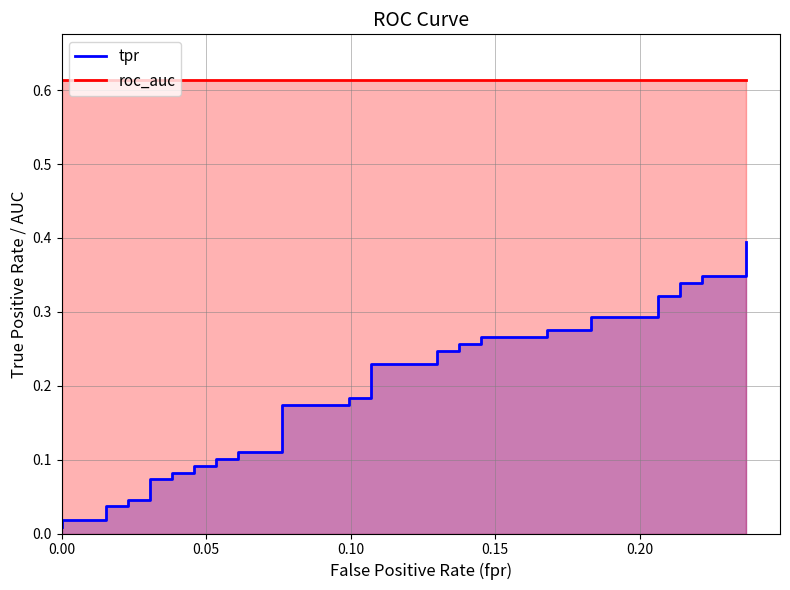

Reading left to right, what are all the values shown in this chart?

tpr: 0.0	0.0	0.0	0.0	0.0	0.0	0.0	0.1	0.1	0.1	0.1	0.1	0.1	0.1	0.1	0.1	0.1	0.2	0.2	0.2	0.2	0.2	0.2	0.2	0.2	0.3	0.3	0.3	0.3	0.3	0.3	0.3	0.3	0.3	0.3	0.3	0.3	0.3	0.3	0.4
roc_auc: 0.6	0.6	0.6	0.6	0.6	0.6	0.6	0.6	0.6	0.6	0.6	0.6	0.6	0.6	0.6	0.6	0.6	0.6	0.6	0.6	0.6	0.6	0.6	0.6	0.6	0.6	0.6	0.6	0.6	0.6	0.6	0.6	0.6	0.6	0.6	0.6	0.6	0.6	0.6	0.6